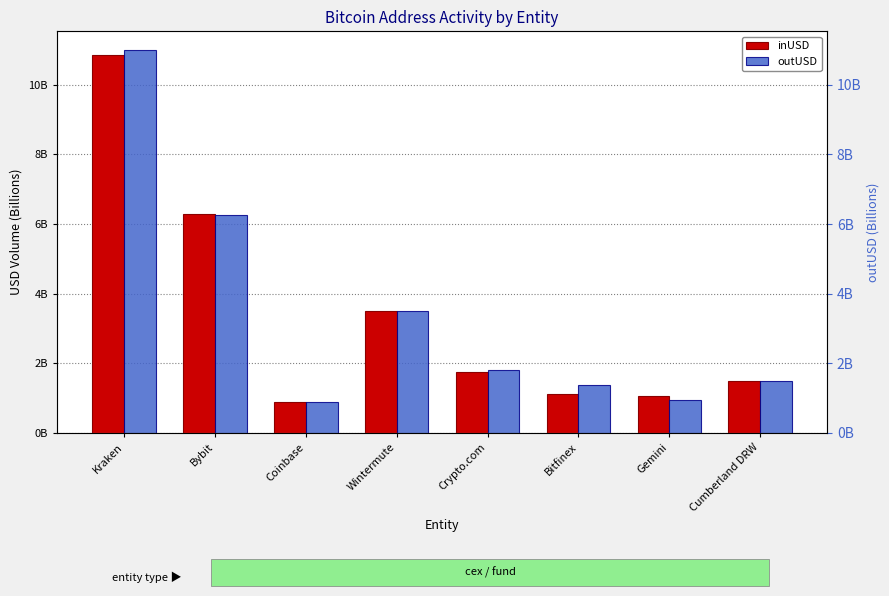

Rank the categories by outUSD value from highest to lowest.

Kraken, Bybit, Wintermute, Crypto.com, Cumberland DRW, Bitfinex, Gemini, Coinbase